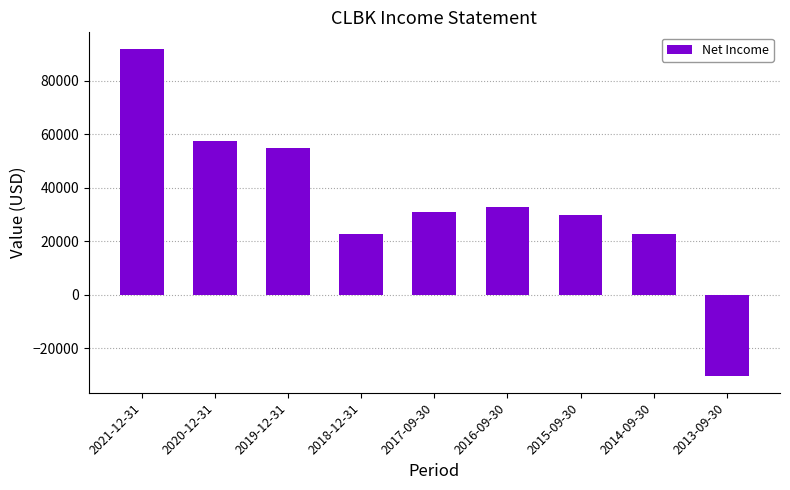

What is the value of the 6th bar from the left?

33000